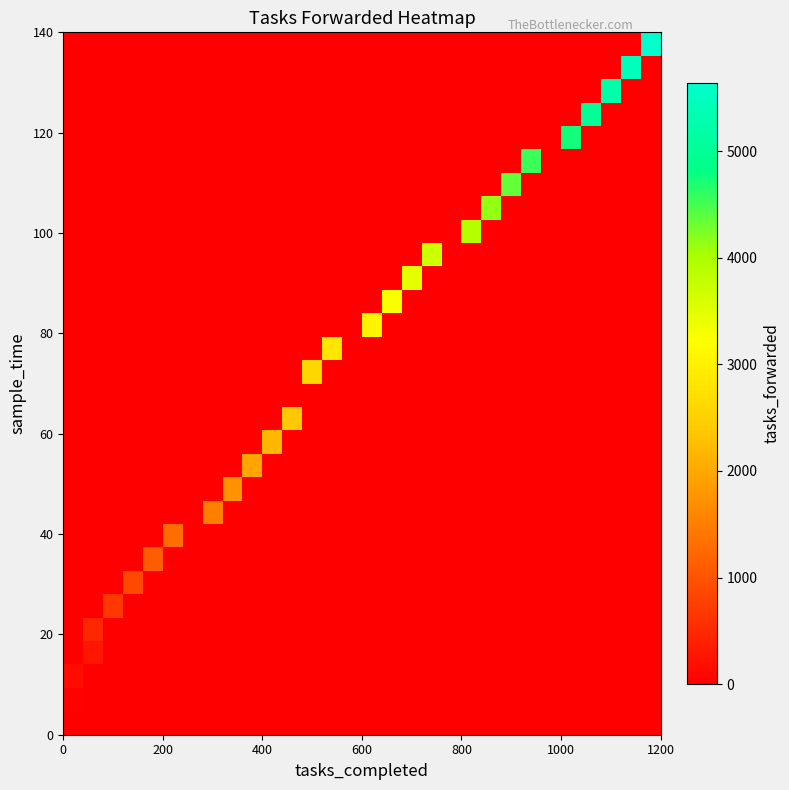

At how many categories does at least one series exceed 2706?

14